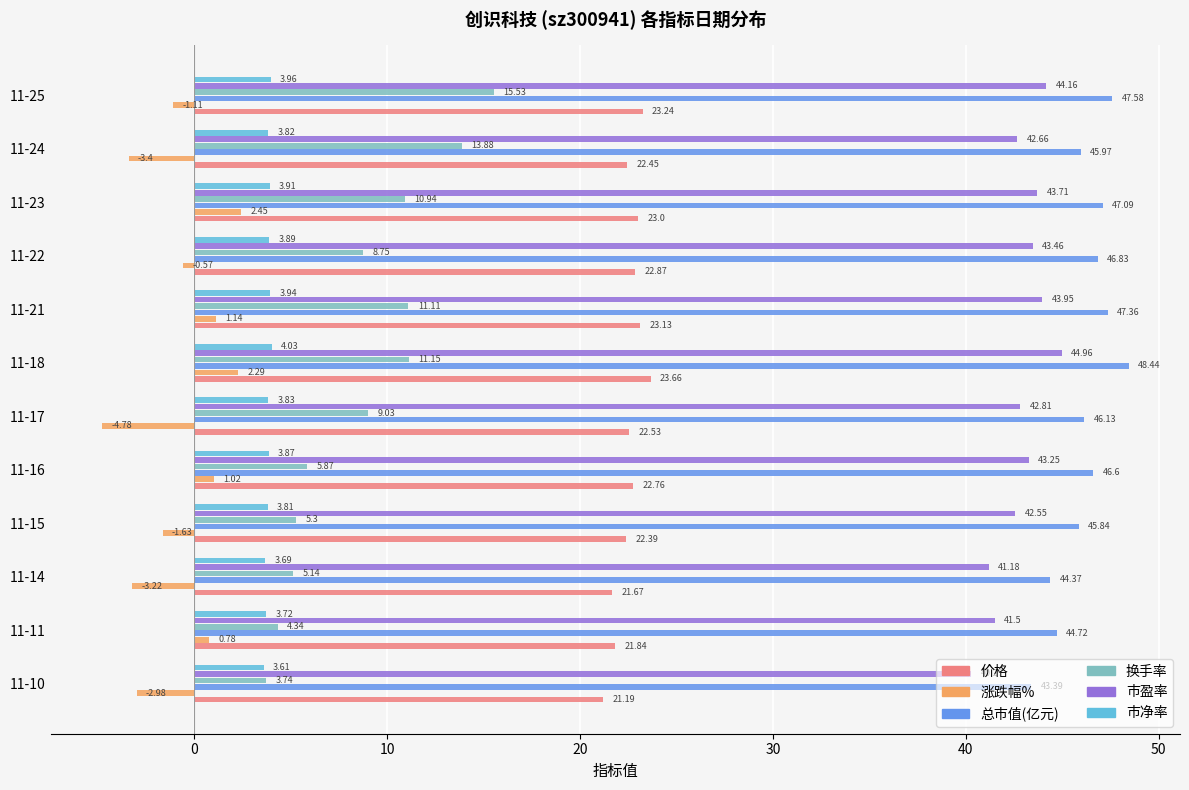

List the labels in order of 市净率 value, largest first.

11-18, 11-25, 11-21, 11-23, 11-22, 11-16, 11-17, 11-24, 11-15, 11-11, 11-14, 11-10